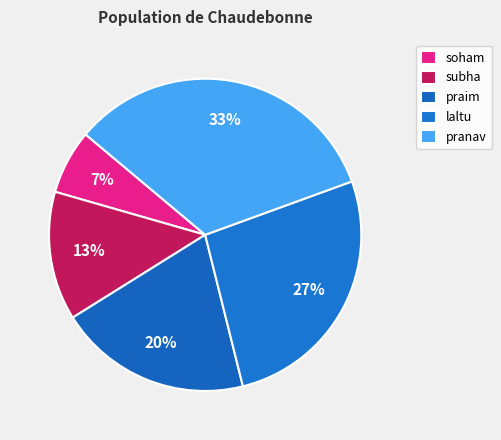

Rank the categories by value from lowest to highest.

soham, subha, praim, laltu, pranav